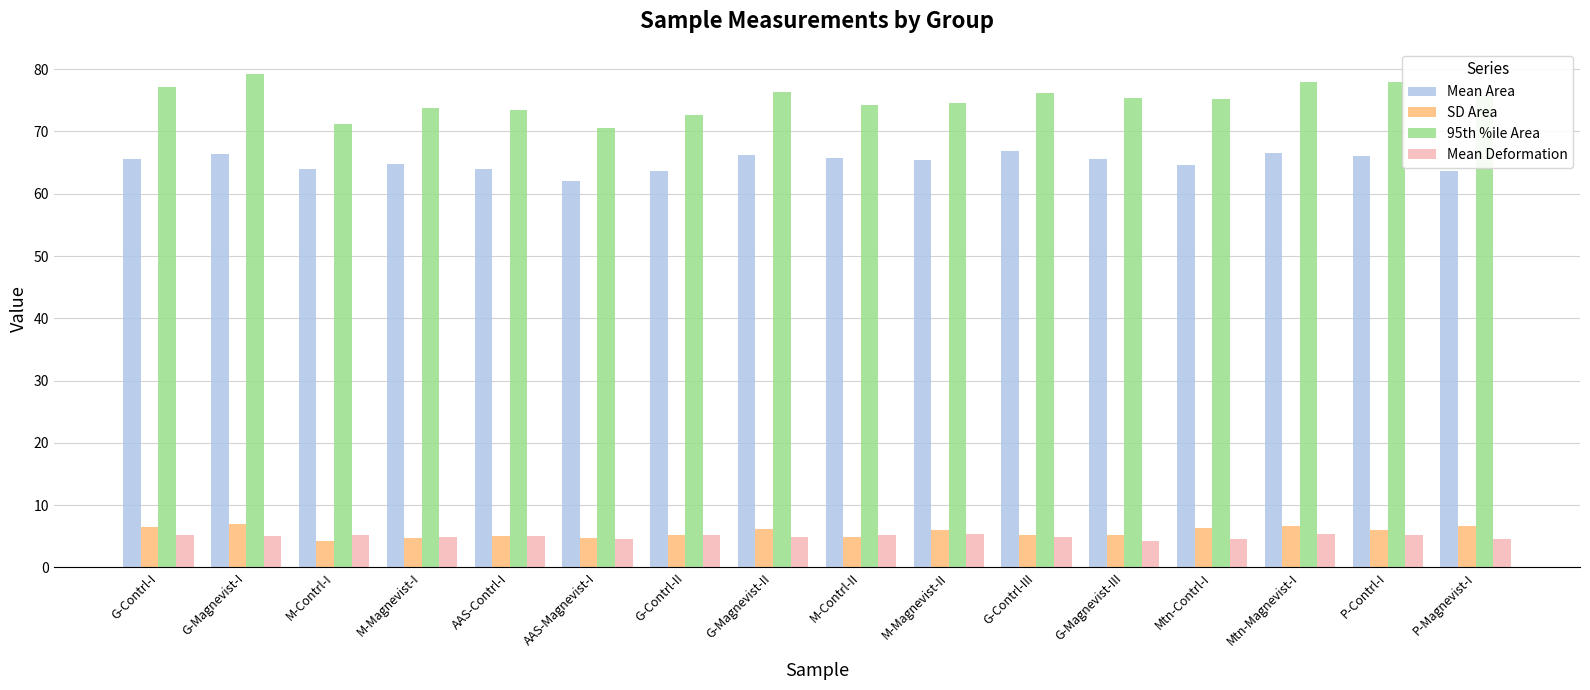

What are all the series names shown in the legend?

Mean Area, SD Area, 95th %ile Area, Mean Deformation